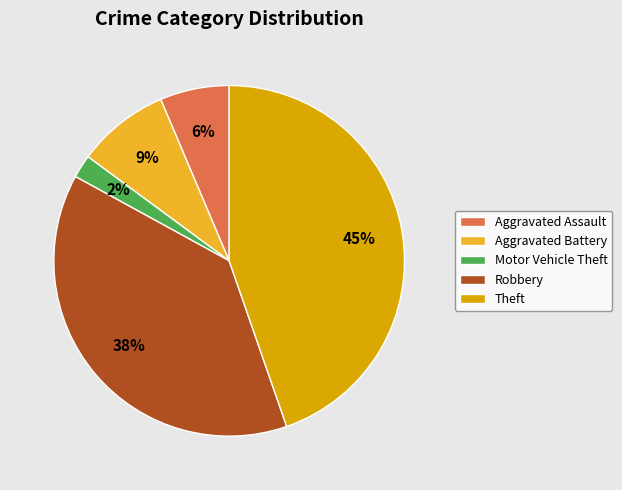

To the nearest percent, what is the difference between the largest and smallest slice percentages?

43%